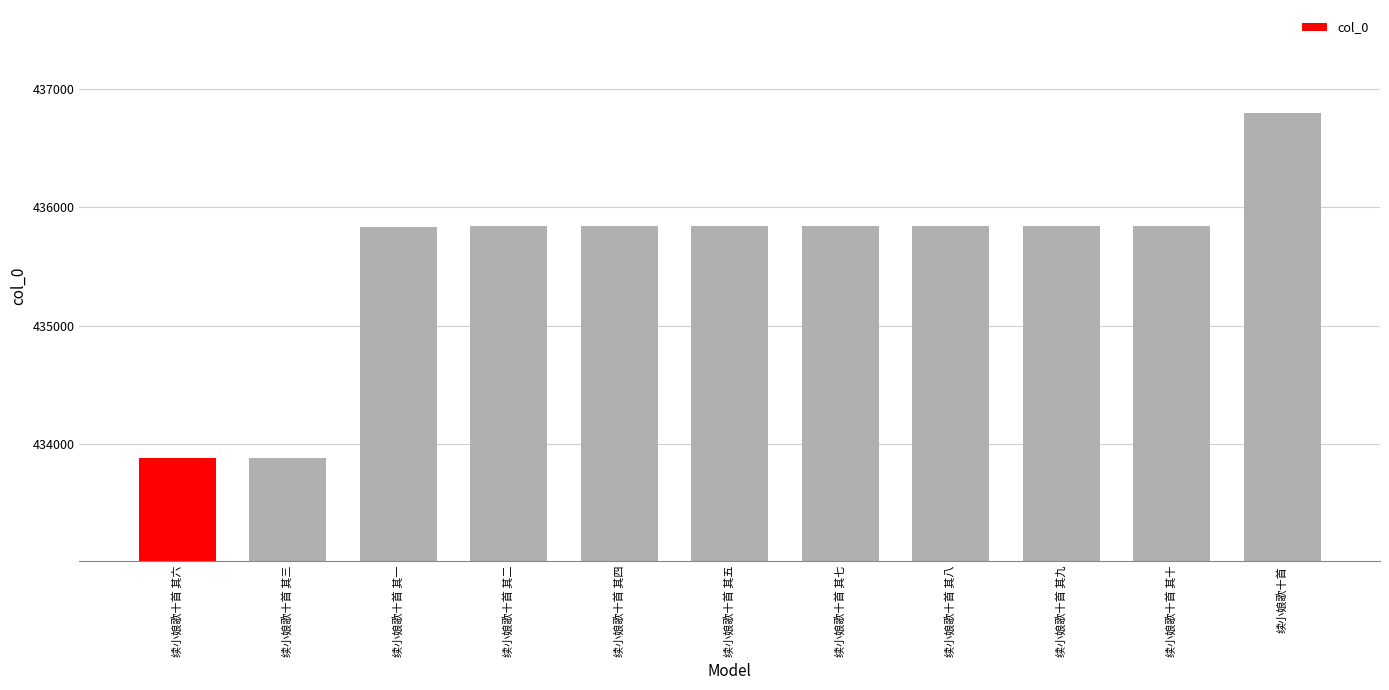

What is the label of the 7th bar from the left?

续小娘歌十首 其七